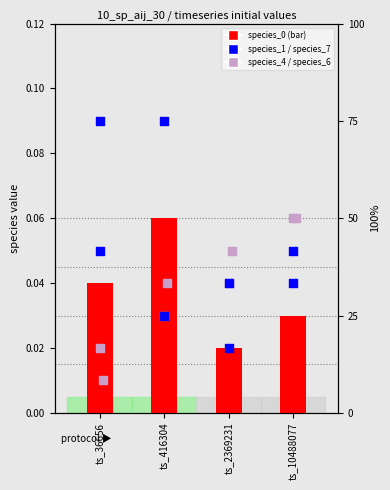

Which series contains the lowest Y value?

species_6